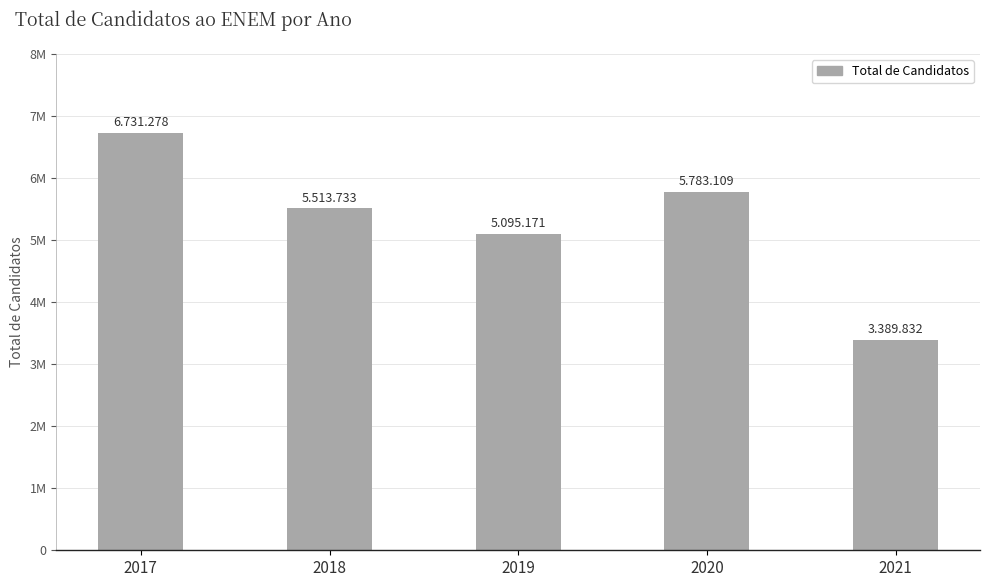

Does the chart contain any negative values?

No